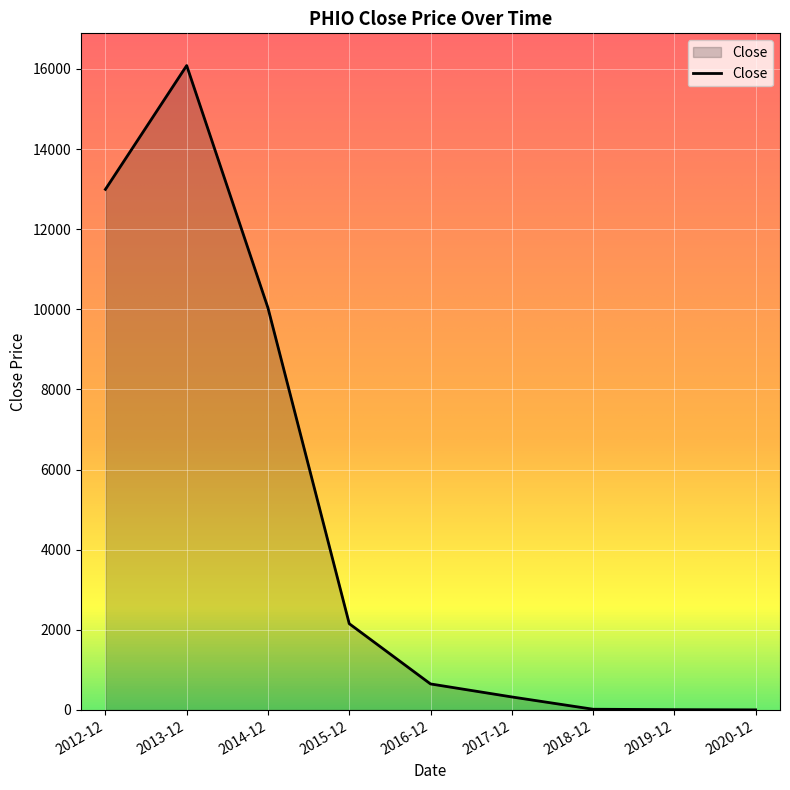

At which category does the data reach its first local peak?

2013-12